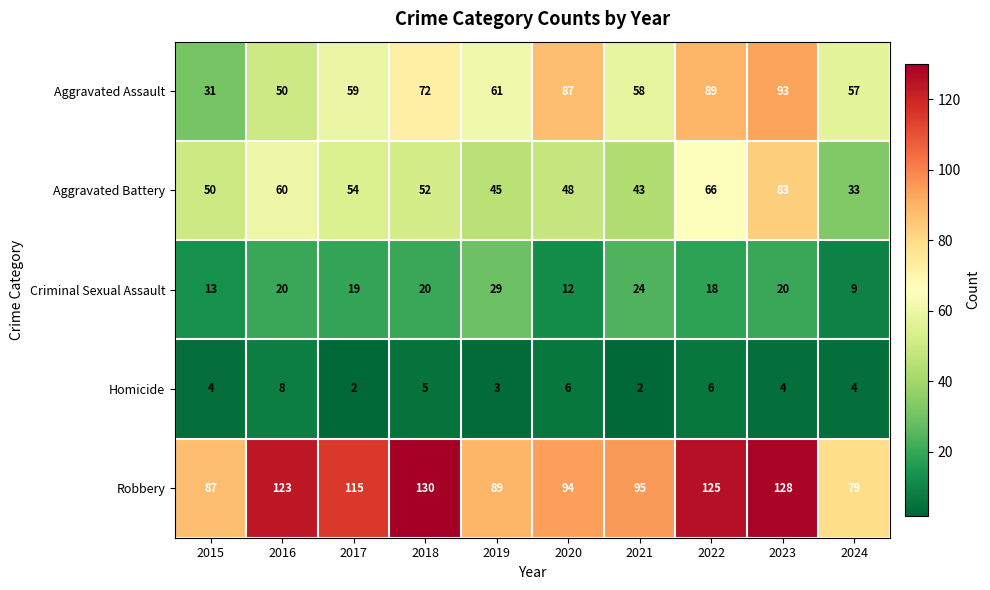

Which series has the widest spread of values?

Aggravated Assault